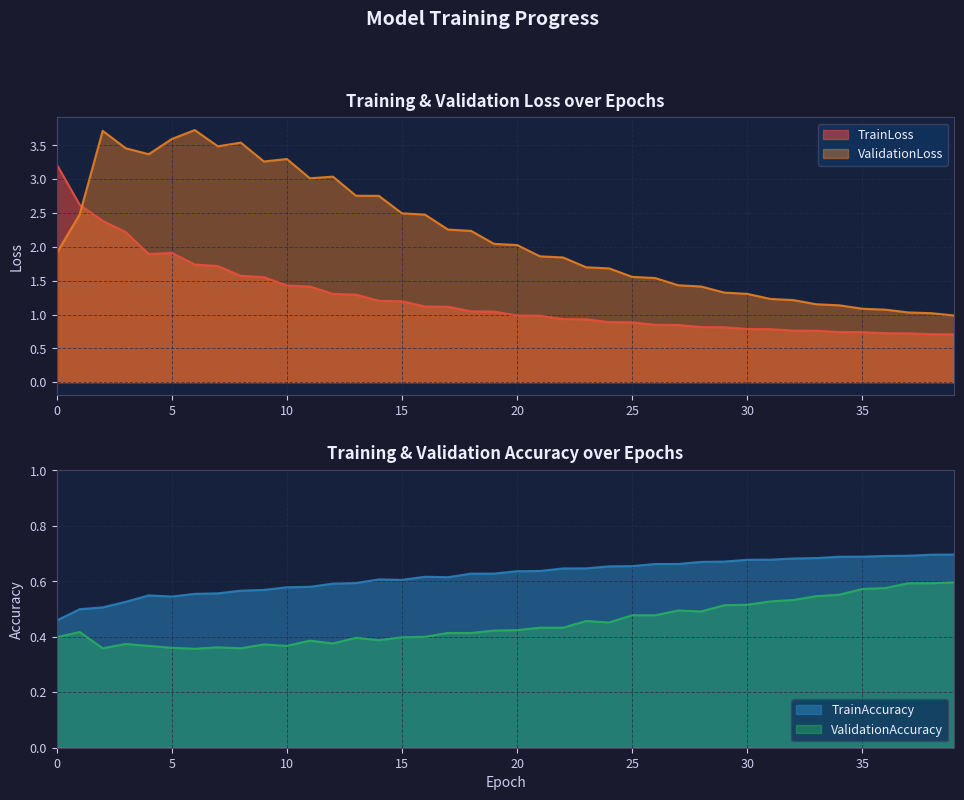

How many values in the TrainLoss series exceed 1?

20